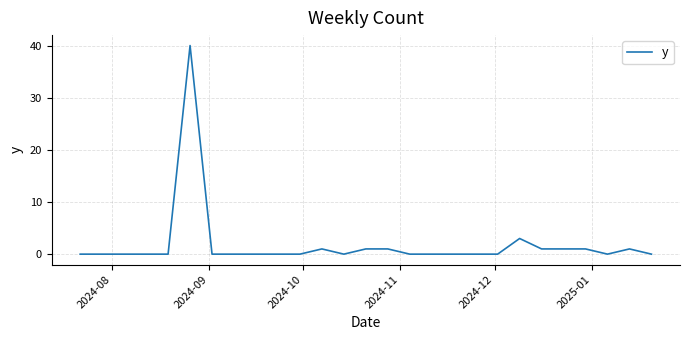

What is the difference between the maximum and minimum values?

40